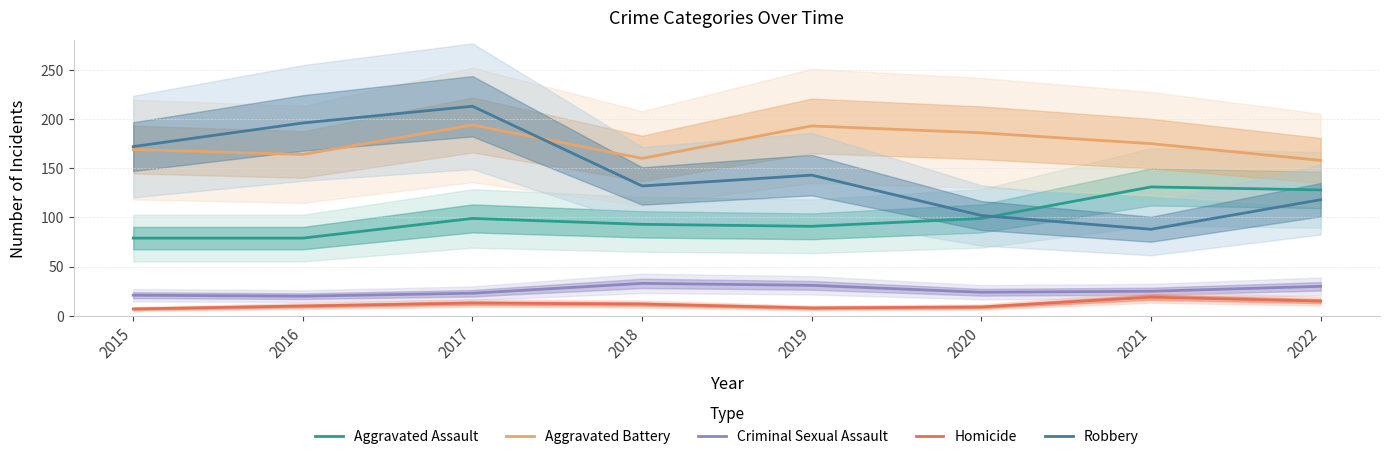

In Aggravated Assault, how many points are lower than both neighbors (excluding endpoints)?

1